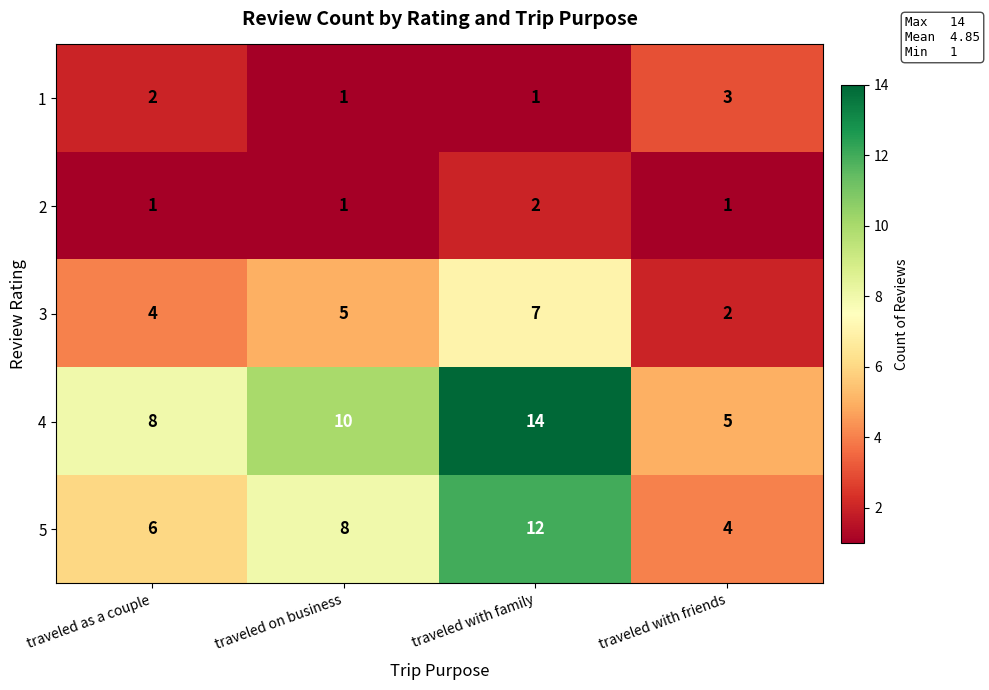

List the series in order of their peak value, lowest first.

2, 1, 3, 5, 4